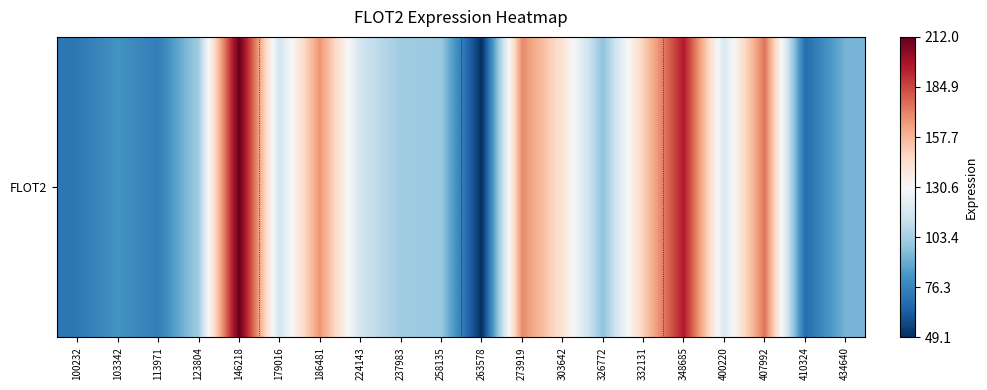

What is the sum of the values at 100232 and 407992?

246.5